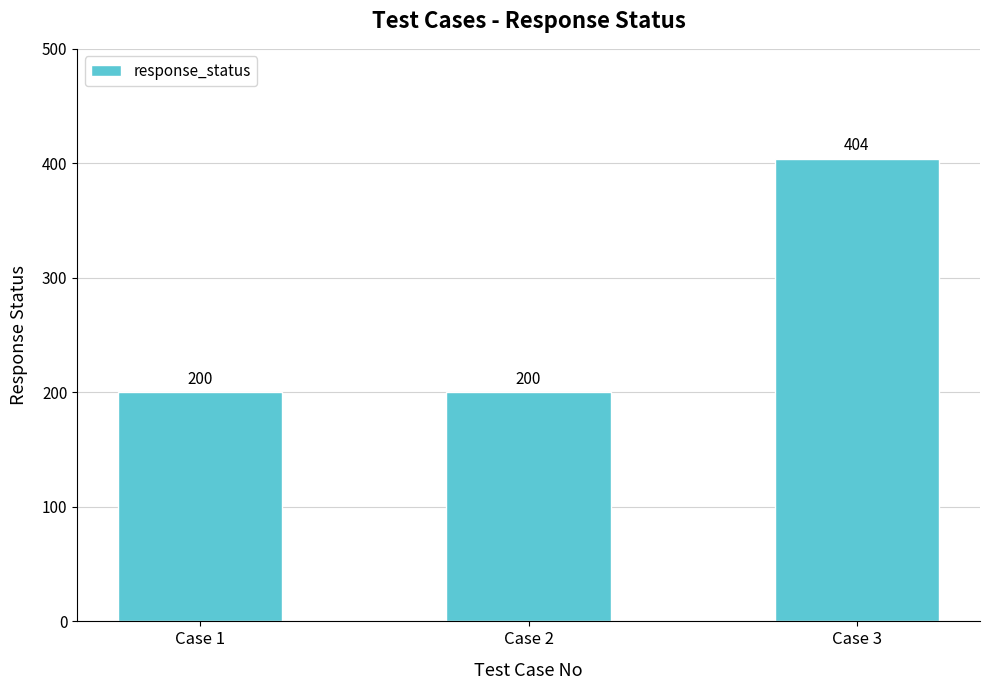

What is the maximum value shown in the chart?

404